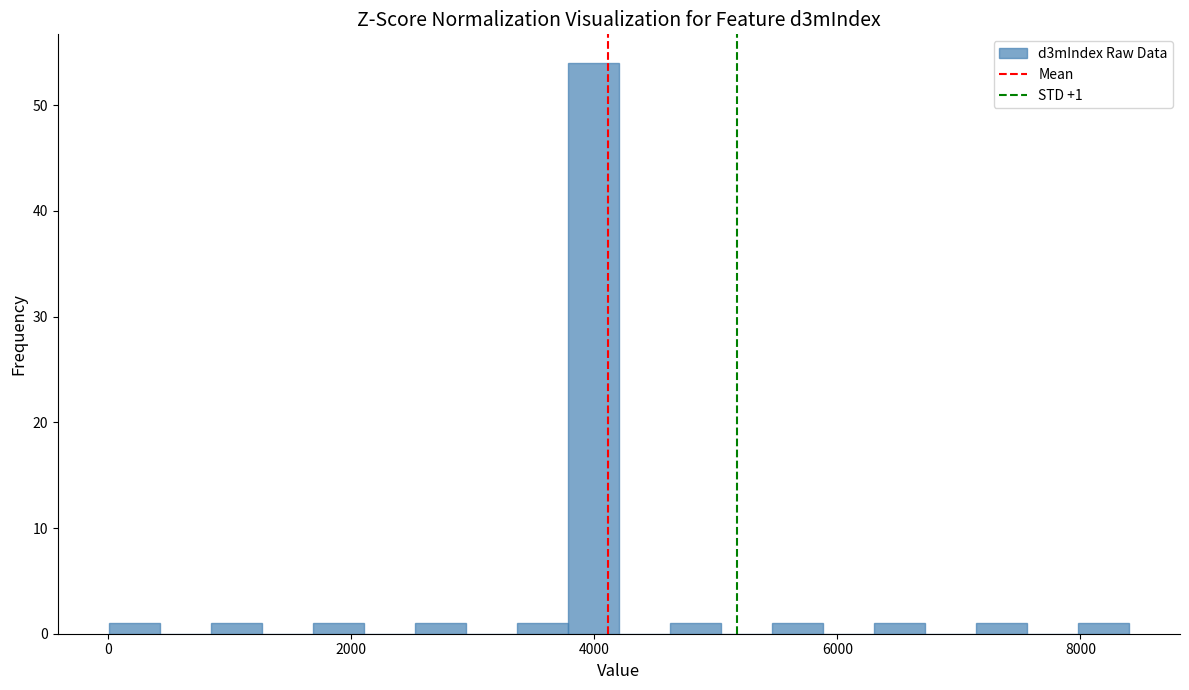

Around what value on the x-axis is the tallest bar? Give the approximate position of its centre, as read against the axis.

4000